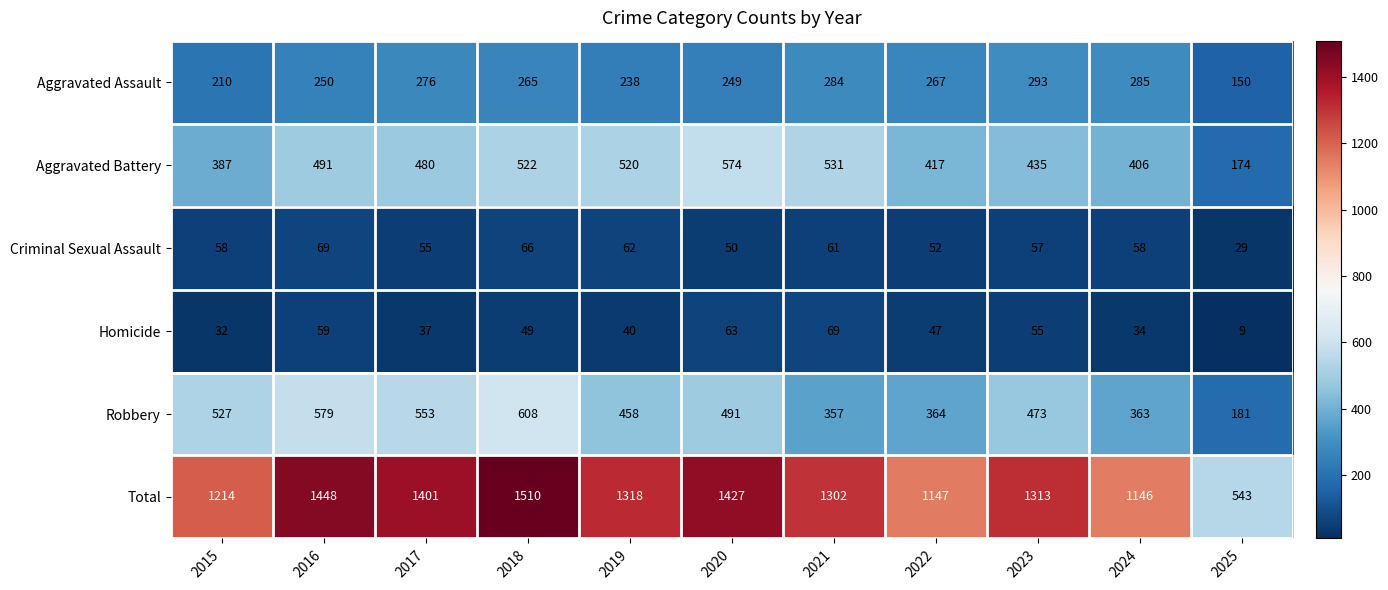

Which series changed the most between 2017 and 2018?

Total